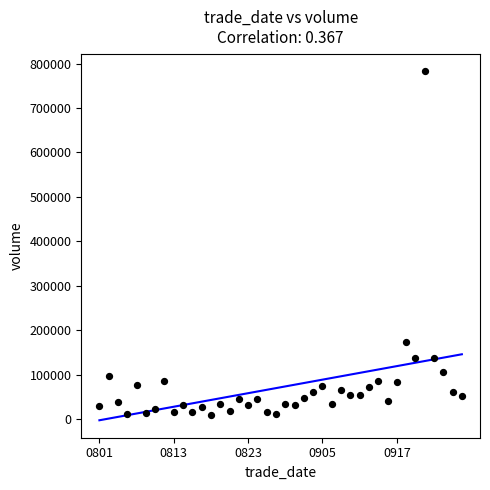

What is the range of Y values (max minus min)?

773244